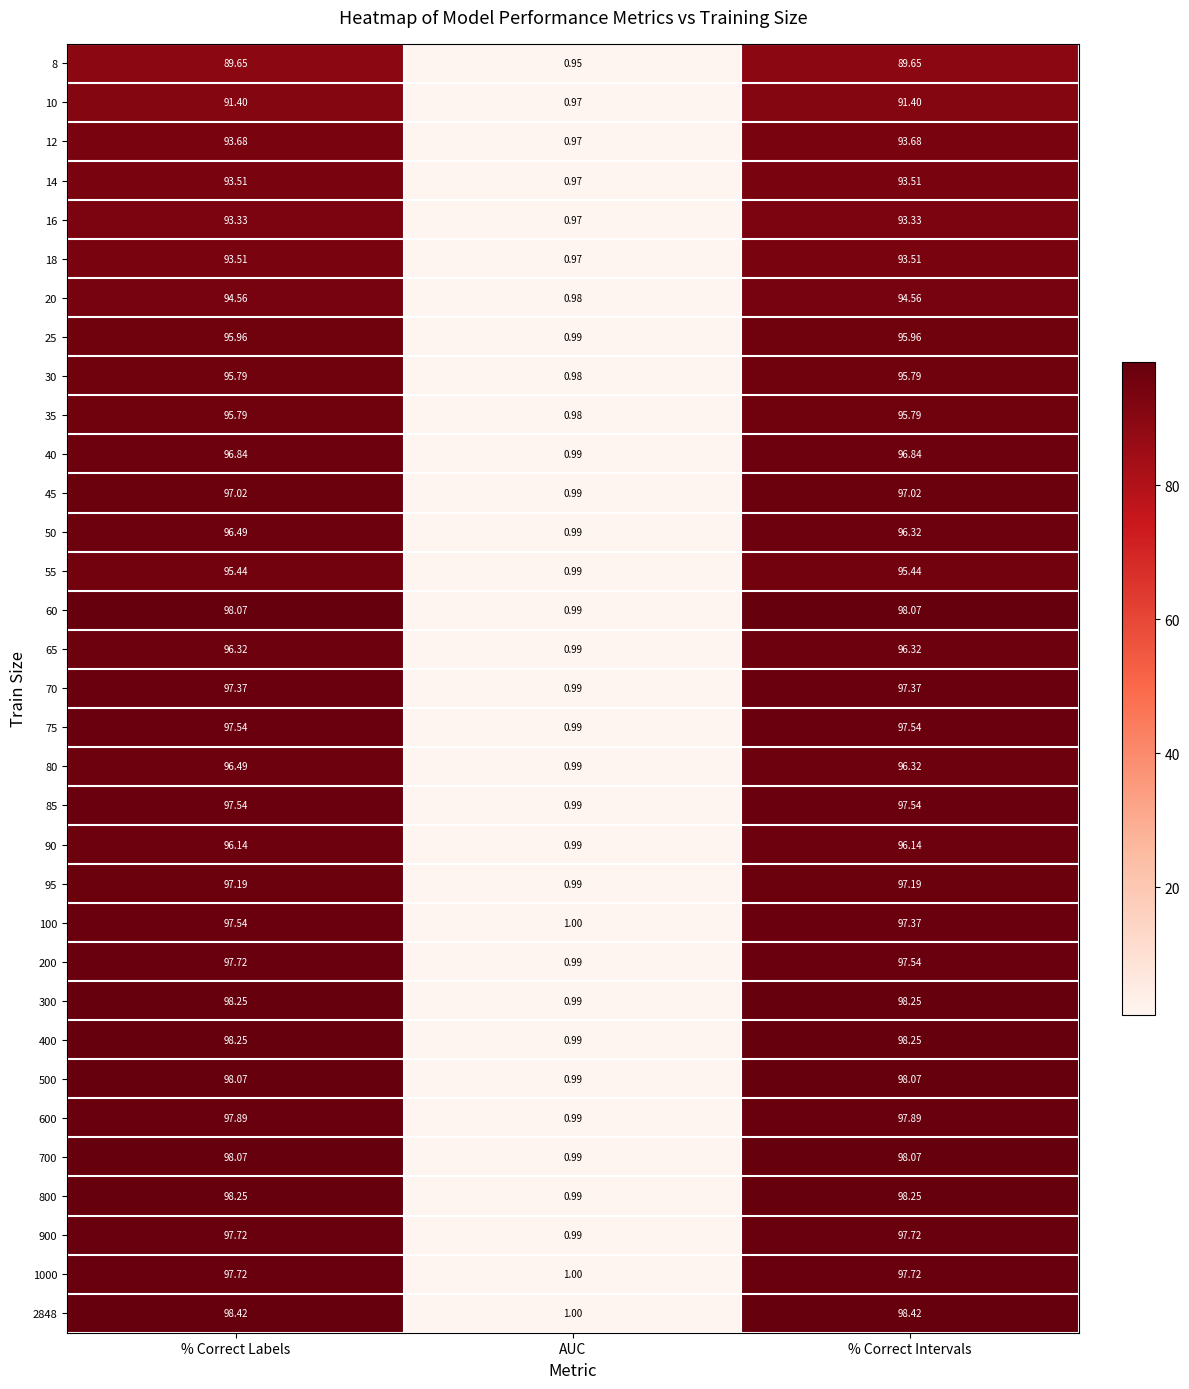

Which category has the lowest value in the 25 series?

AUC